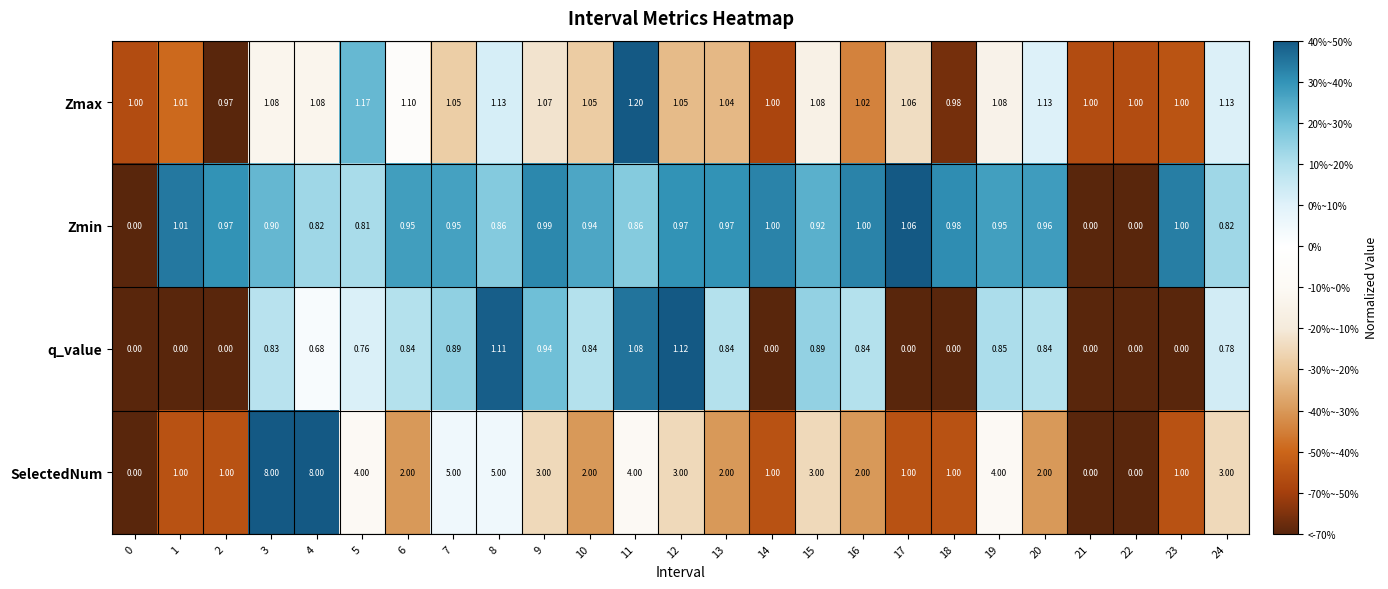

Which series has the largest total across all categories?

SelectedNum